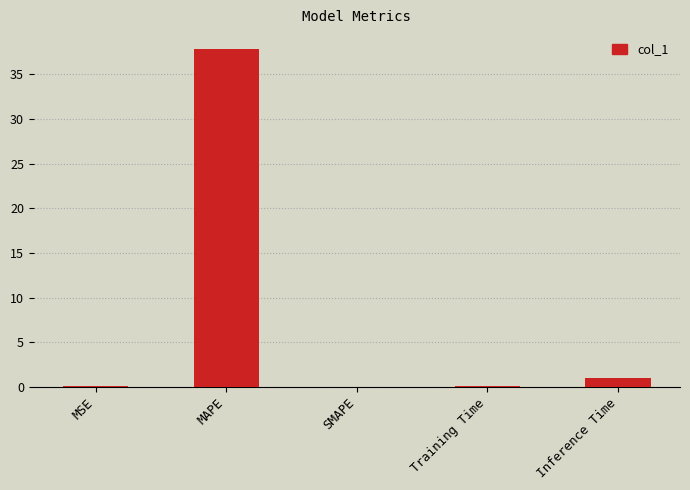

What is the sum of all values?

39.0